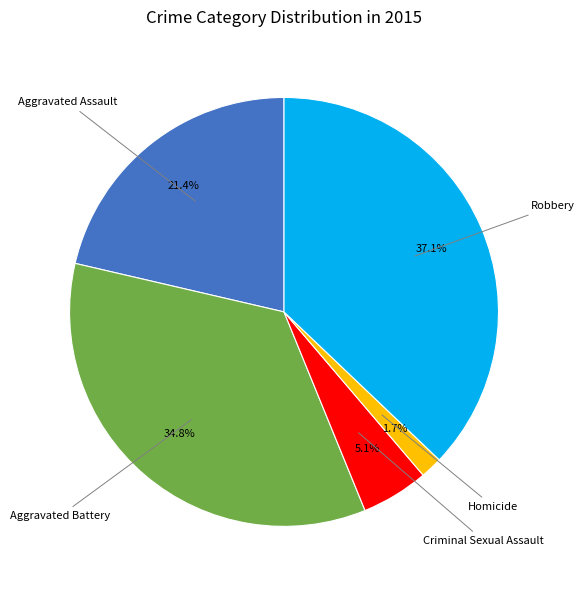

Does any single category account for the majority?

No